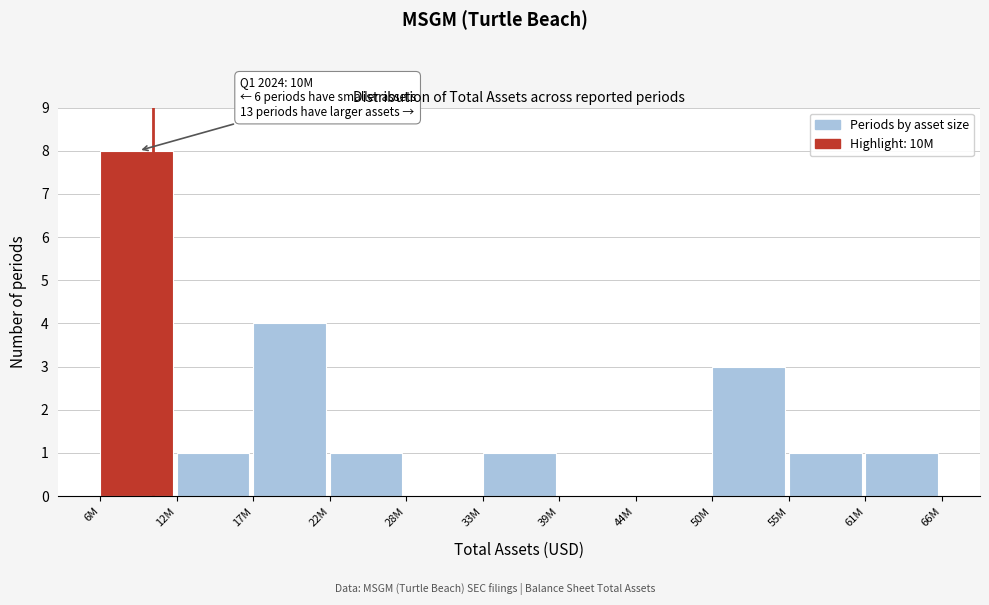

Reading left to right, list all the values displayed in this chart.

6M=8	12M=1	17M=4	22M=1	28M=0	33M=1	39M=0	44M=0	50M=3	55M=1	61M=1